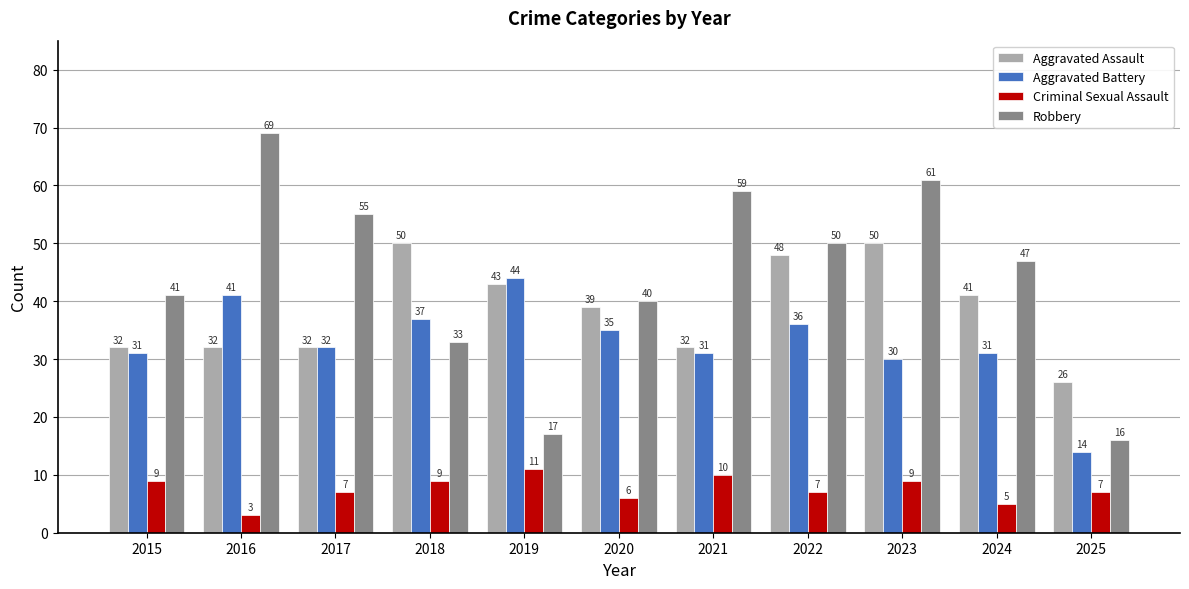

What is the sum of all Aggravated Battery values?

362